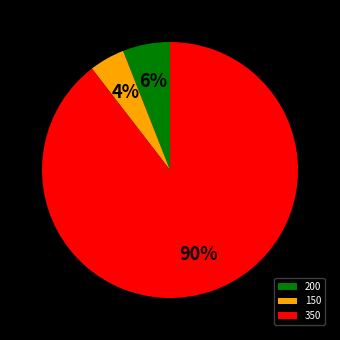

Between 150 and 350, which is larger?

350